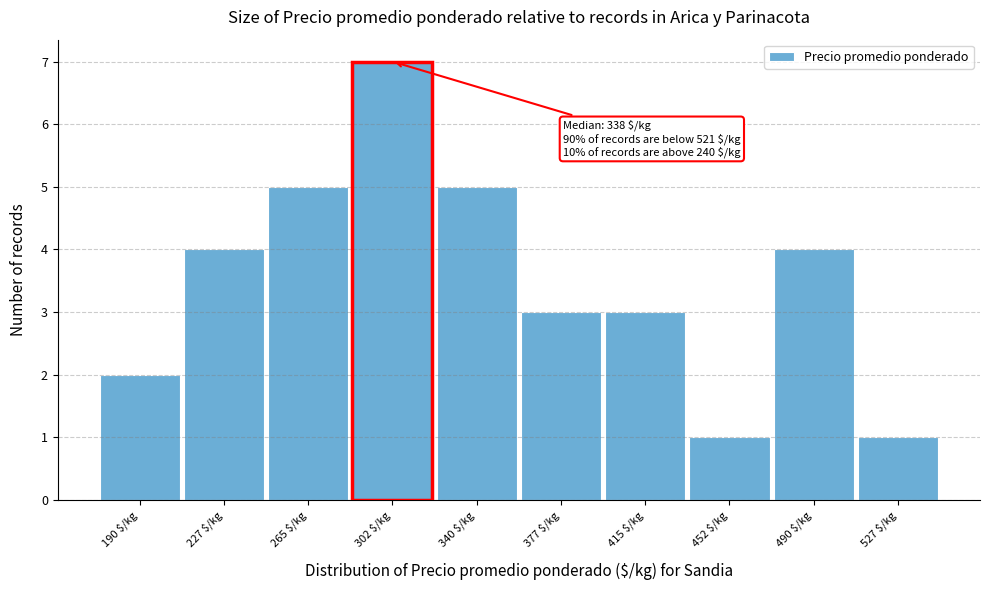

Reading left to right, extract all data points from this chart.

2	4	5	7	5	3	3	1	4	1